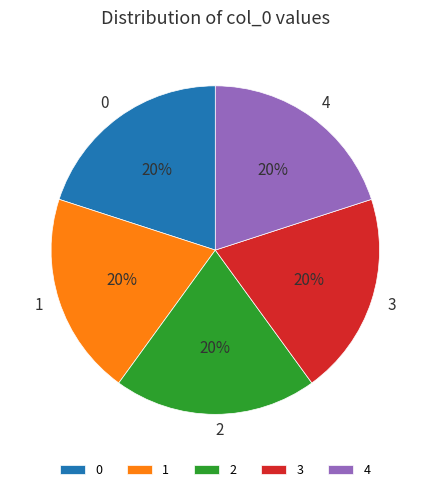

To the nearest percent, what portion does 4 represent?

20%